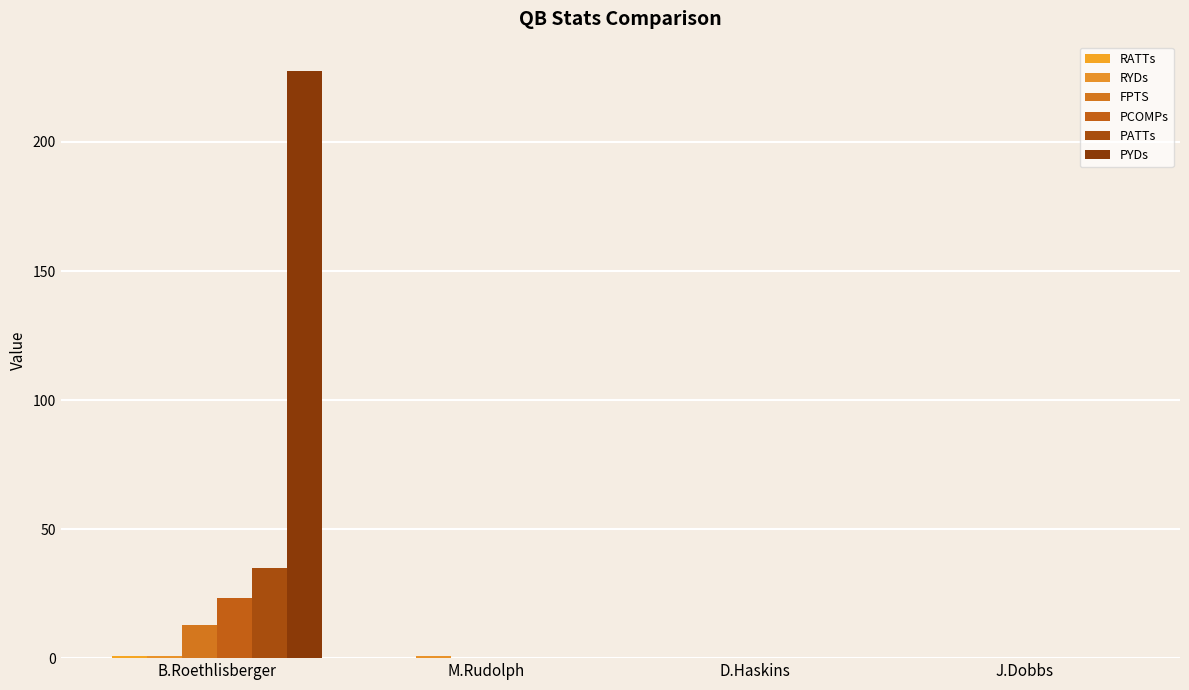

Reading left to right, extract all data points from this chart.

RATTs: 0.7	0.2	0.0	0.0
RYDs: 1.0	0.7	0.0	0.0
FPTS: 12.8	0.1	0.0	0.0
PCOMPs: 23.2	0.0	0.0	0.0
PATTs: 35.0	0.0	0.0	0.0
PYDs: 227.5	0.0	0.0	0.0